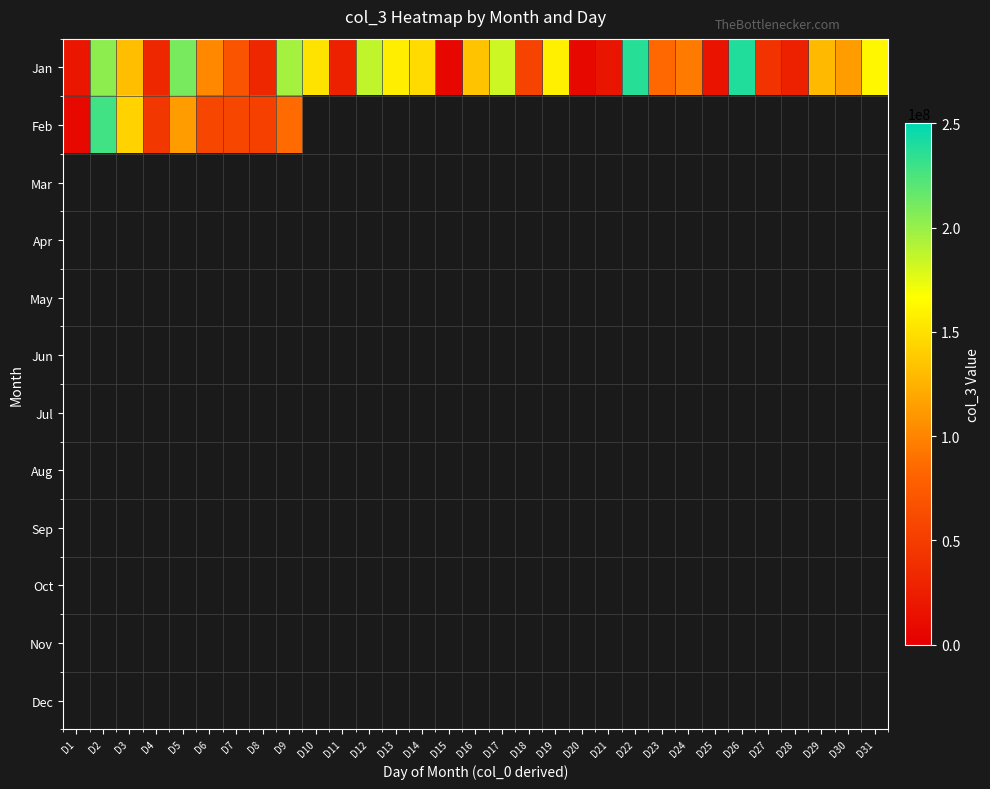

Which label corresponds to the largest value in the chart?

D26